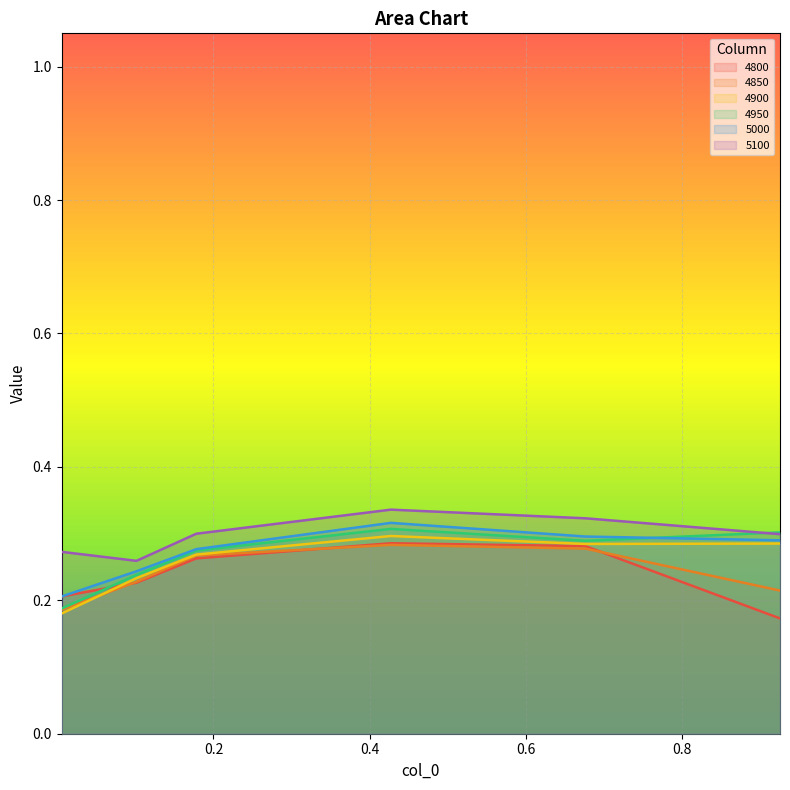

What position from the left is 0.9260273972602739?

6